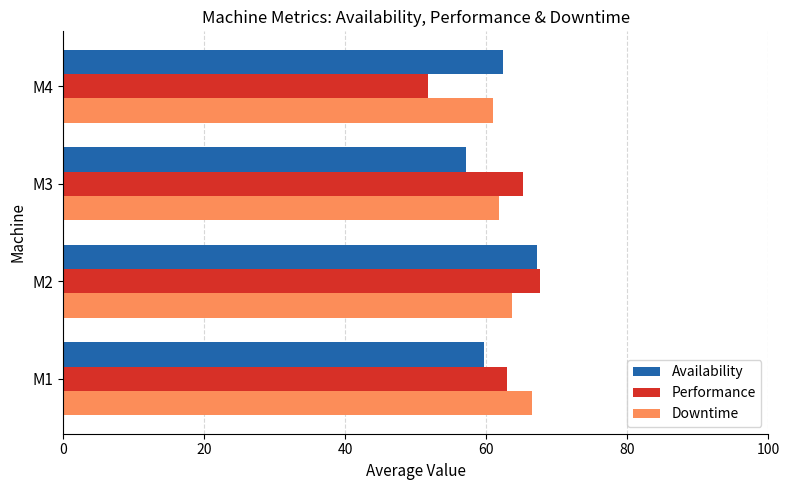

What is the minimum value shown in the chart?

51.7